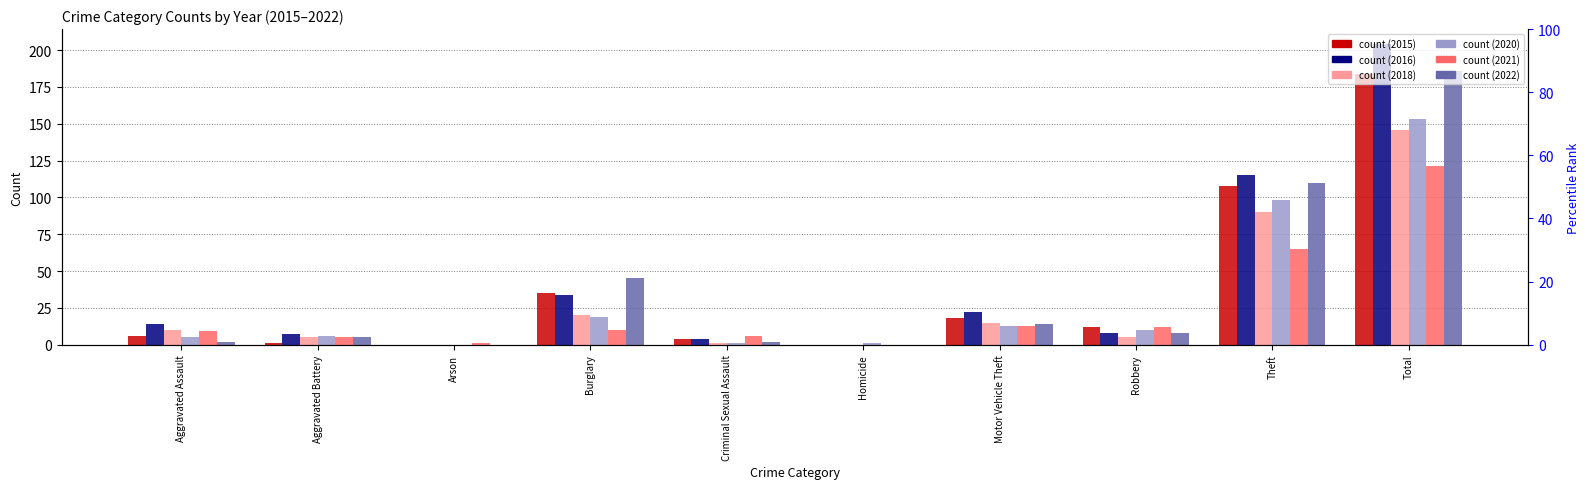

What is the total value across all series at Arson?

1